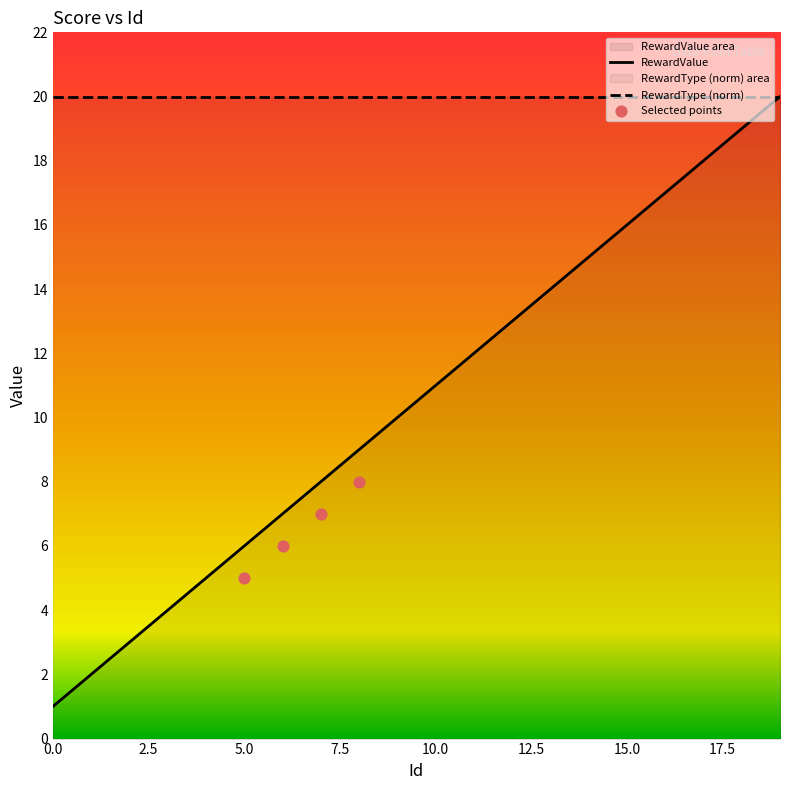

Approximately how many times larger is the value at 4 compared to 8?

0.6